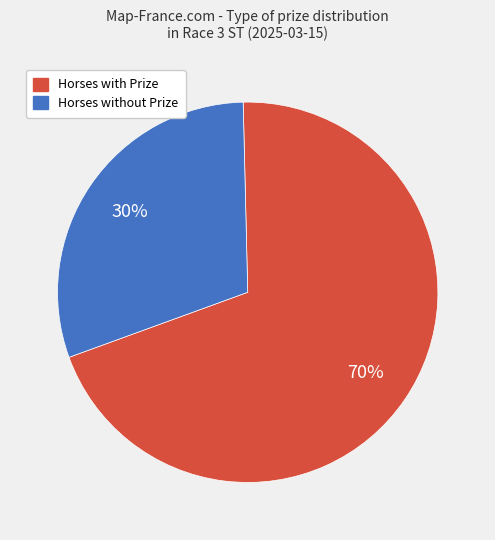

To the nearest percent, what is the difference between the largest and smallest slice percentages?

40%